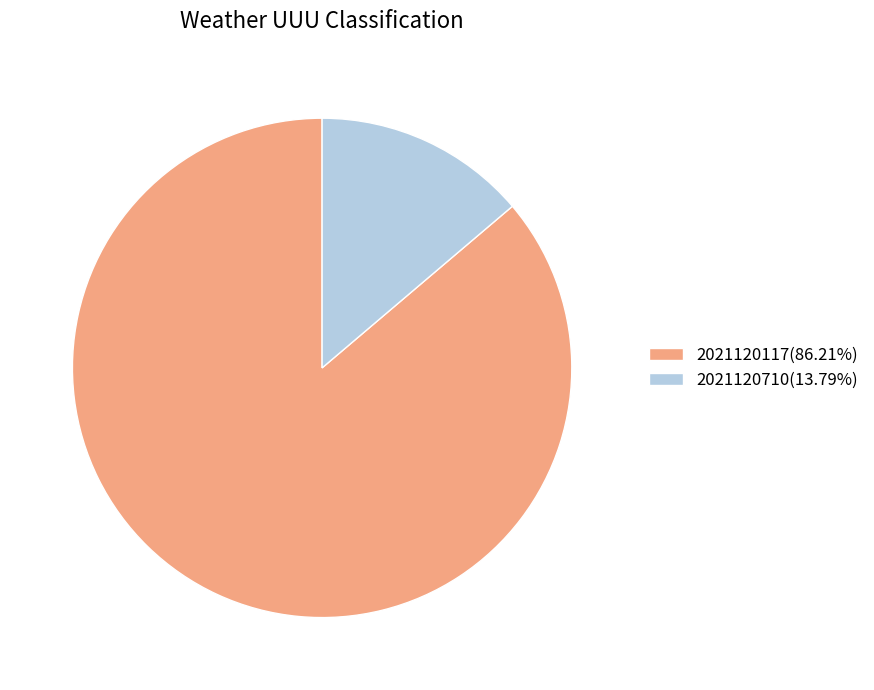

Which slice is the largest?

2021120117